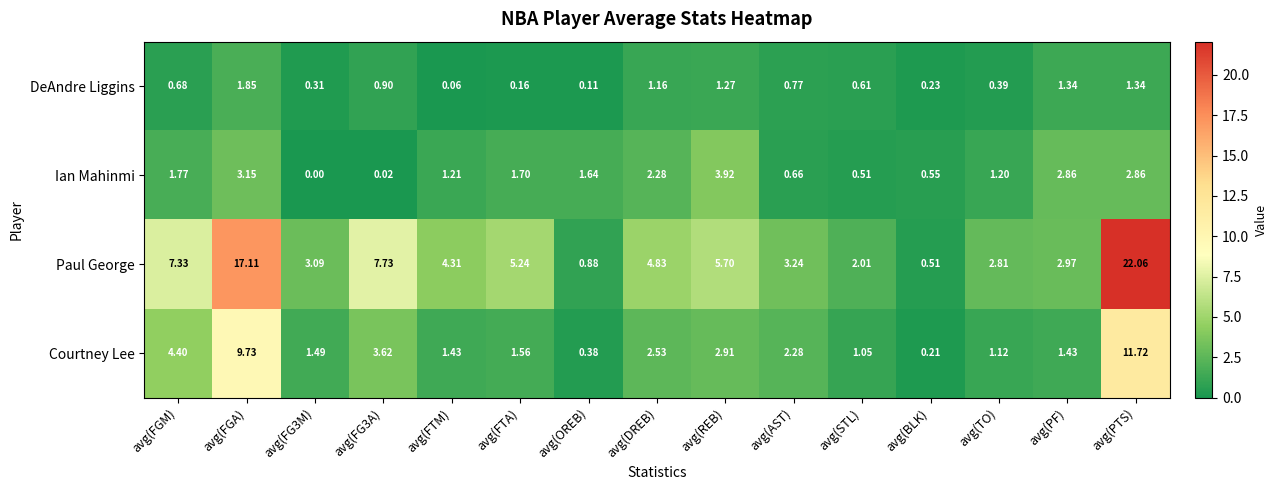

Which category has the highest value in the DeAndre Liggins series?

avg(FGA)